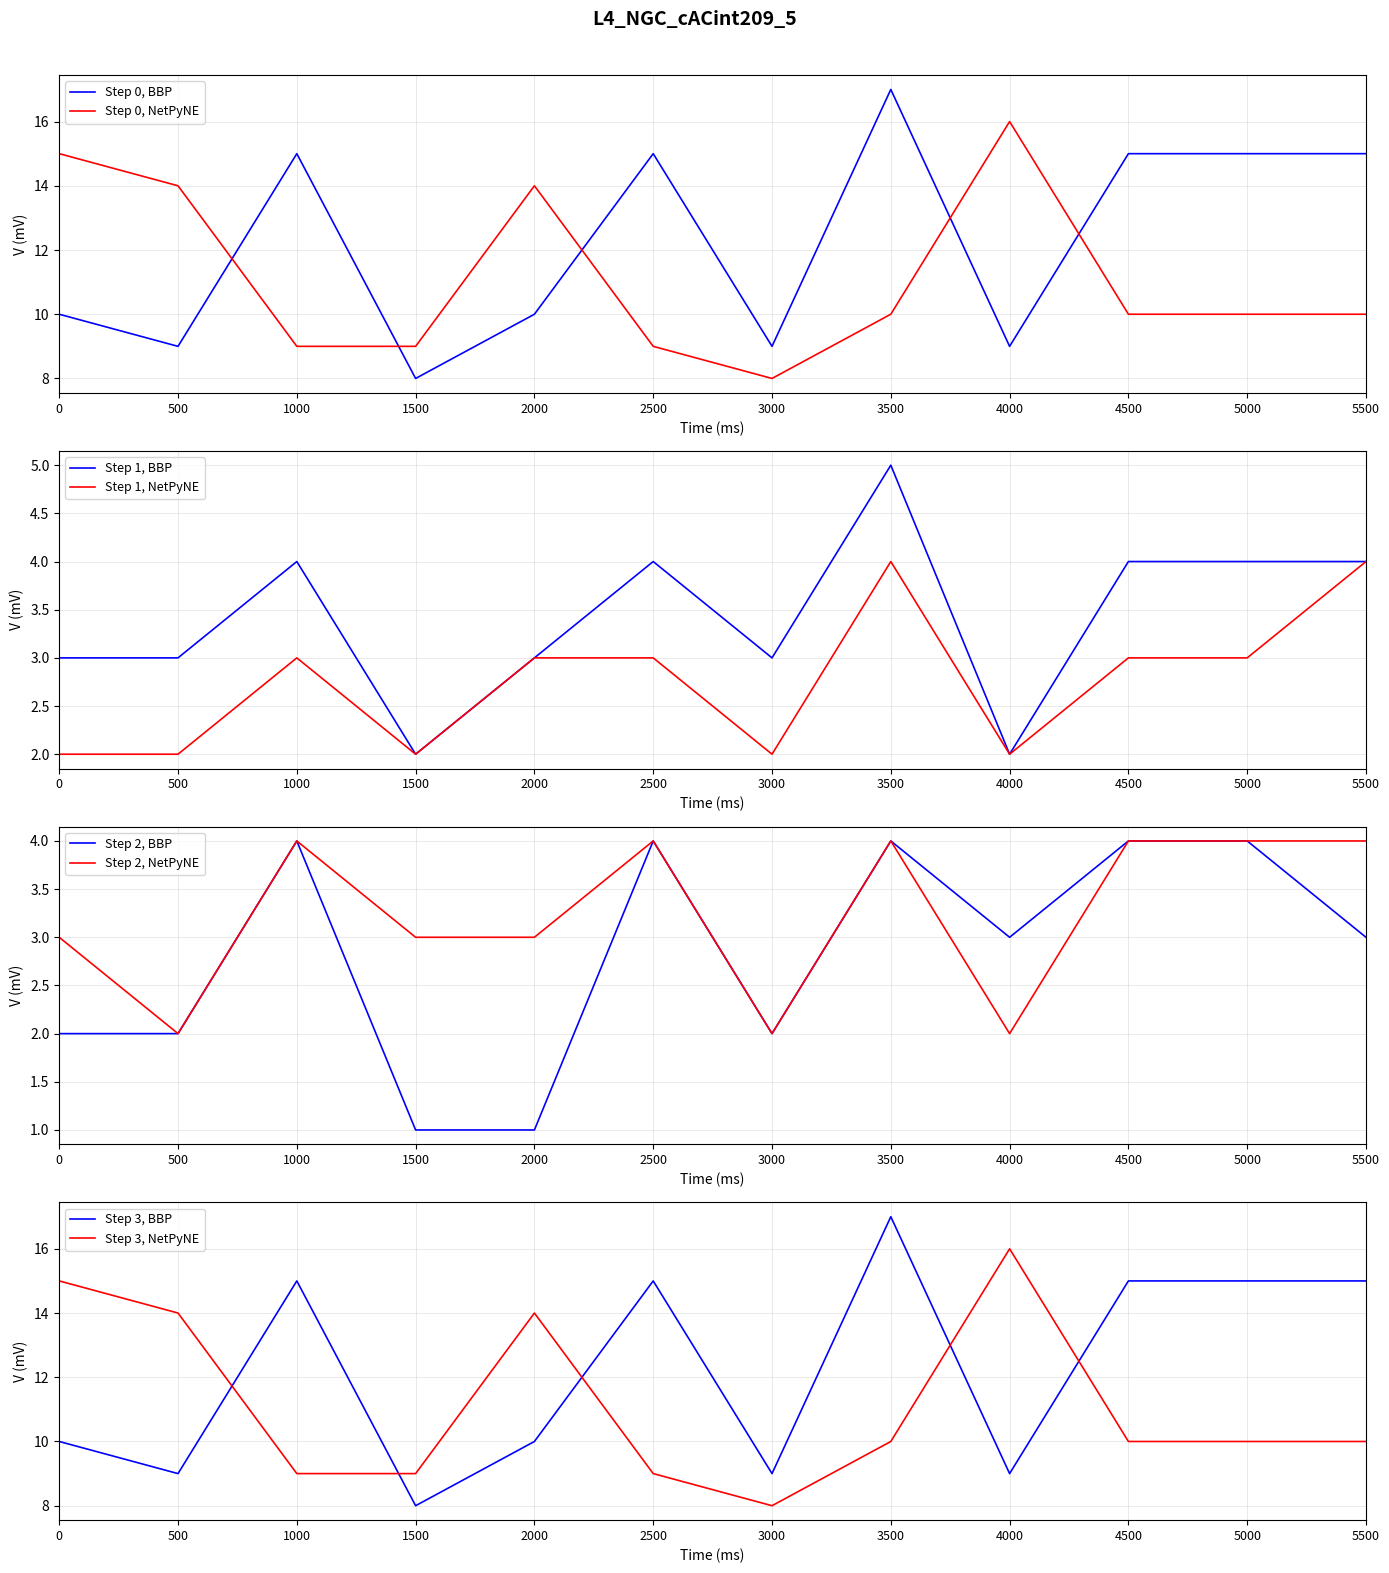

Which series has the largest total across all categories?

퍼포먼스 합계